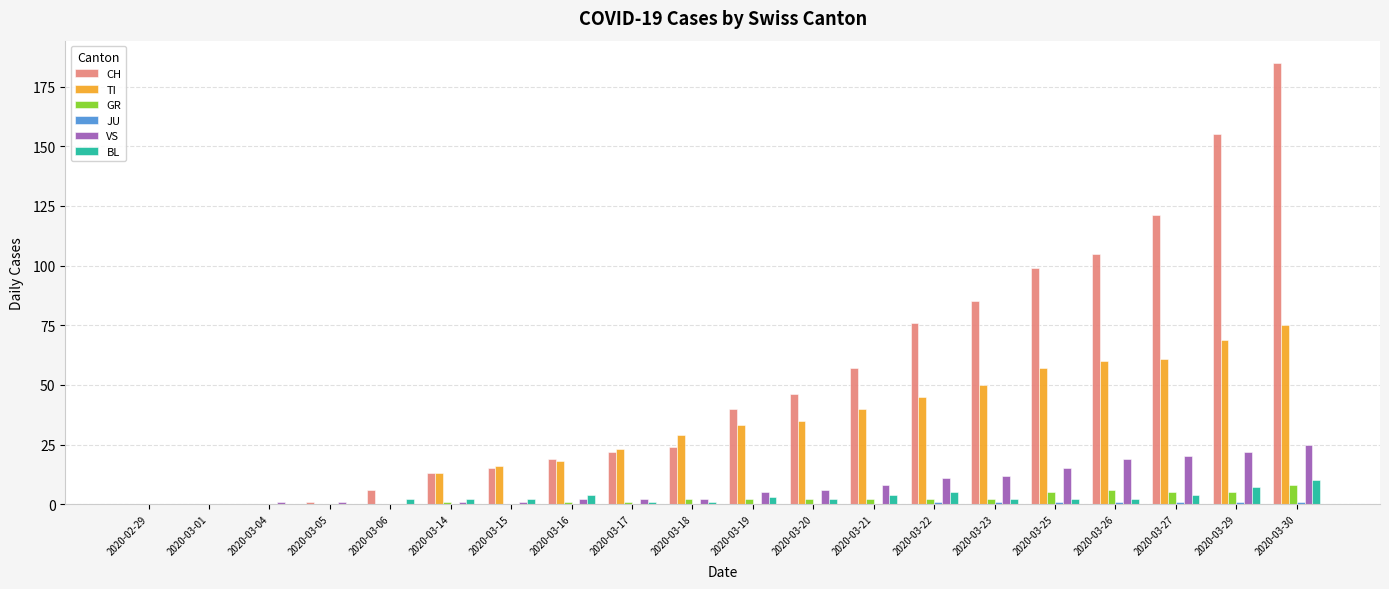

Which label corresponds to the largest value in the chart?

2020-03-30